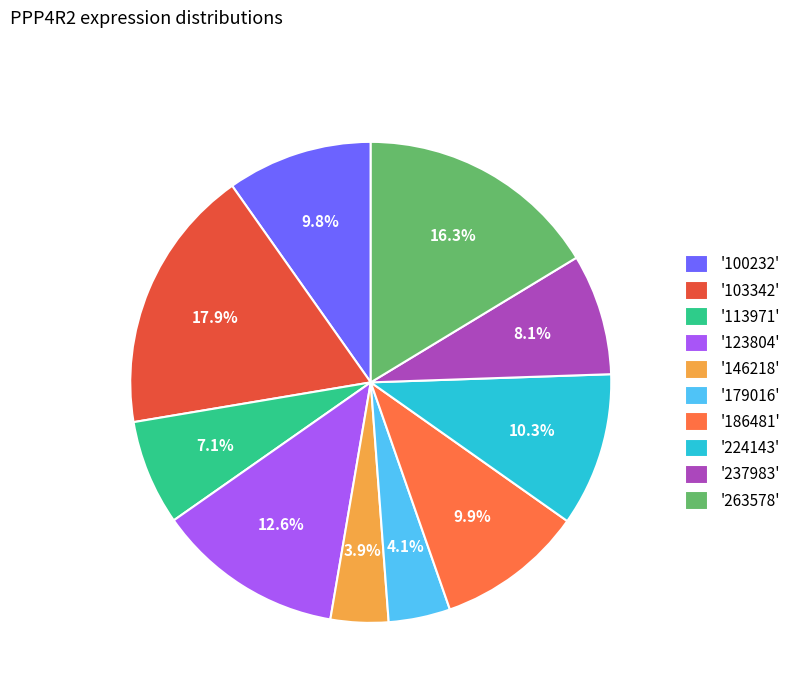

Approximately how many times larger is the value at '103342' compared to '146218'?

4.6